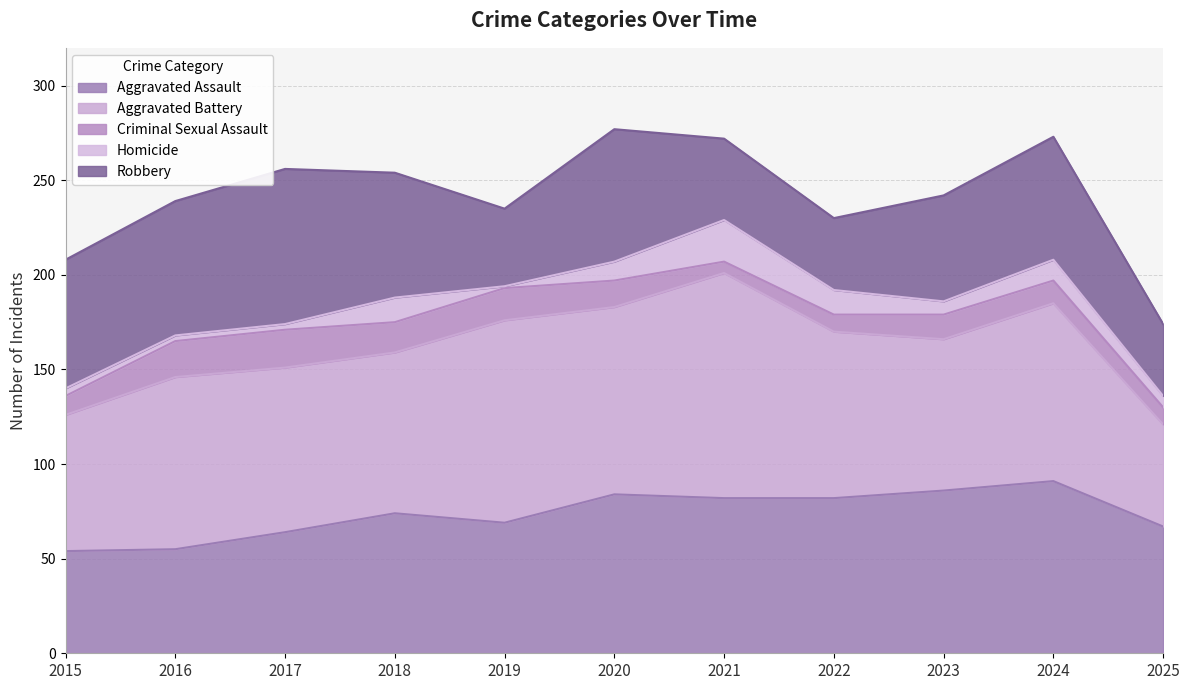

Does the chart display data point markers on the line(s)?

No